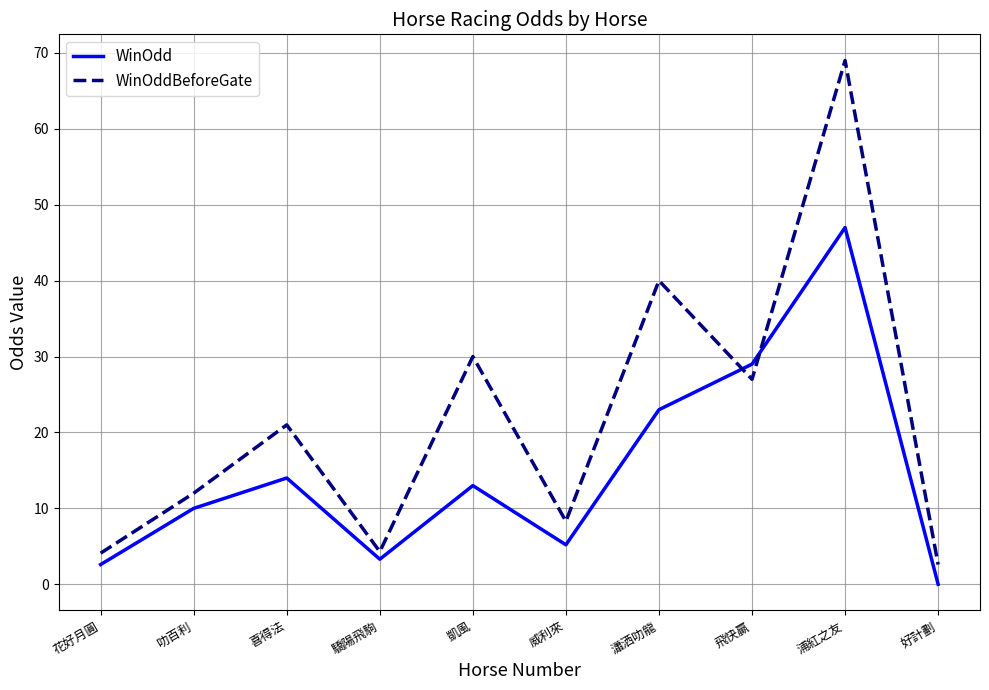

Between 瀟洒叻龍 and 好計劃, which series saw the biggest shift?

WinOddBeforeGate